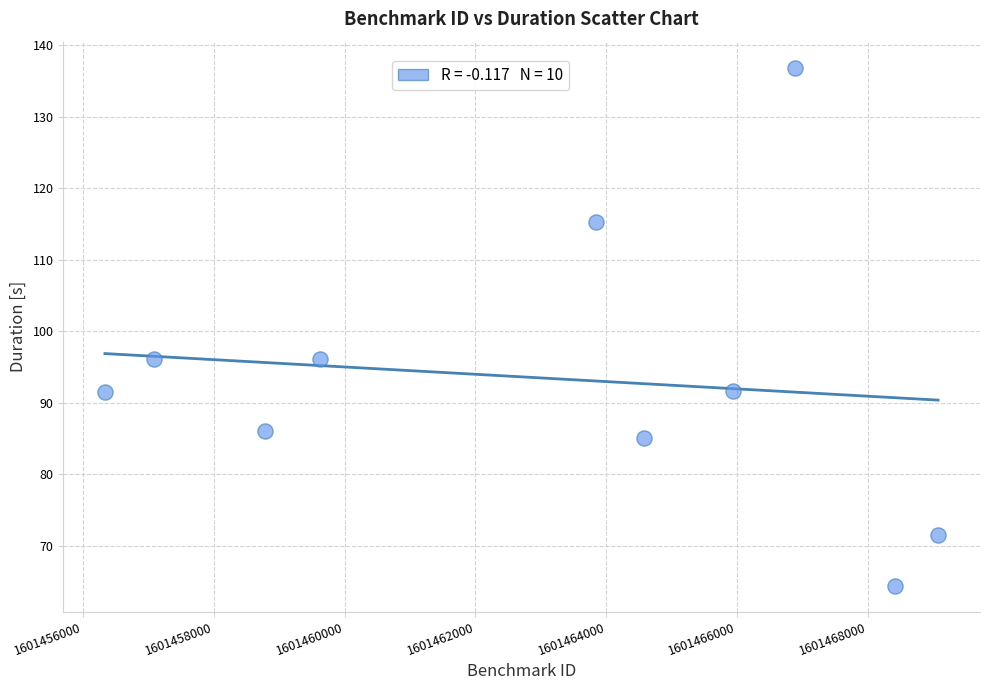

What is the average Y value?

93.5